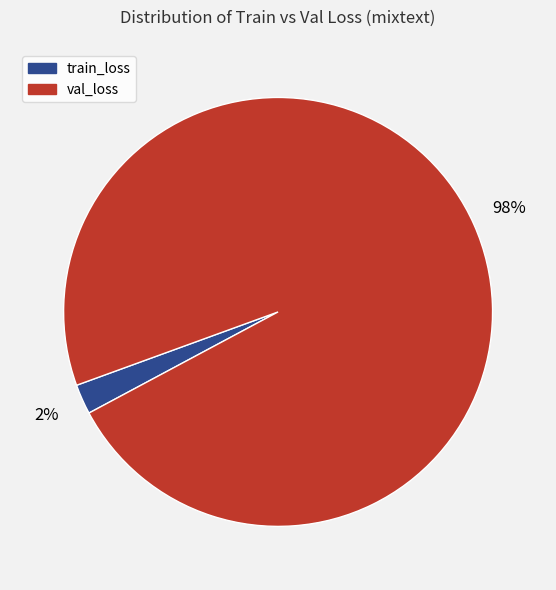

Between val_loss and train_loss, which is larger?

val_loss